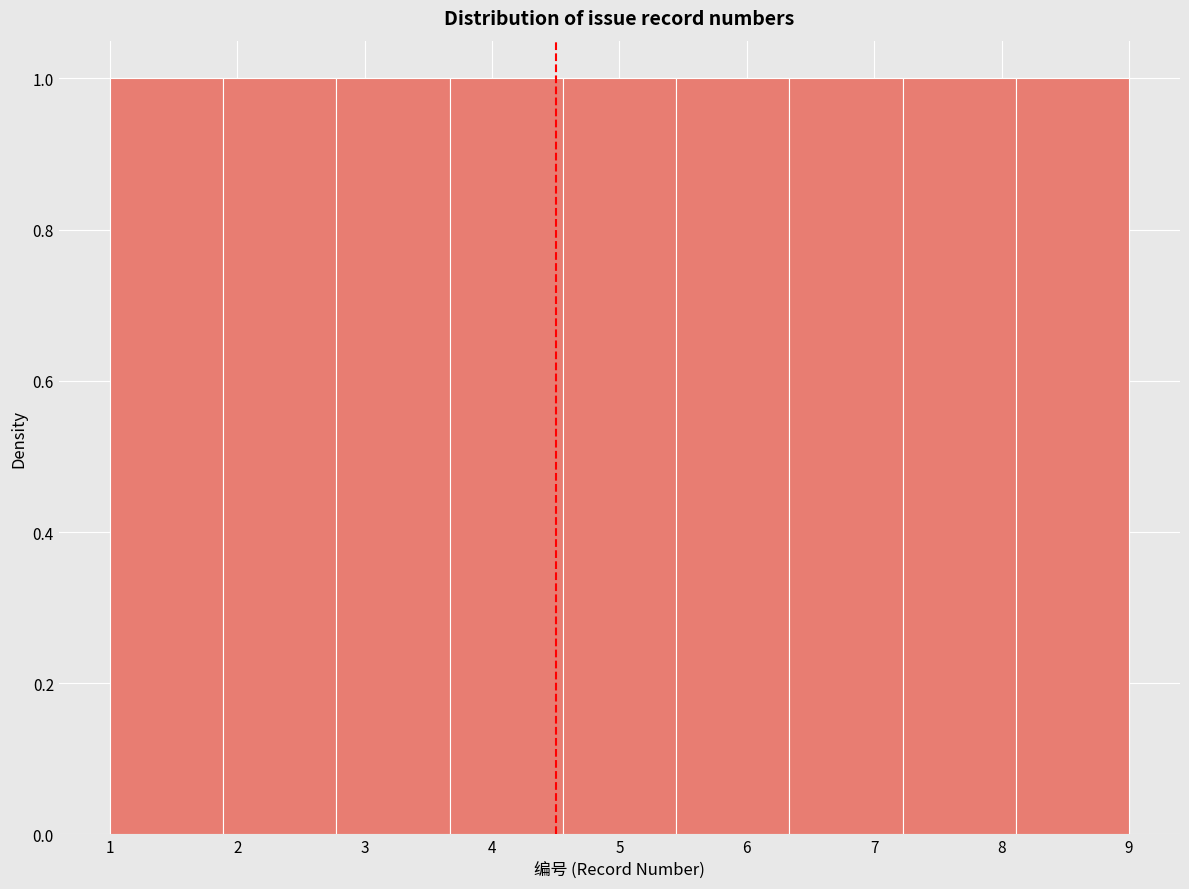

Reading left to right, list every bar in this chart as the range it spans on the x-axis followed by its height. Neither the bar edges nor the heights are printed on the chart, so give them approximately, as read against the axes.

1.0 to 1.9: 1
1.9 to 2.8: 1
2.8 to 3.7: 1
3.7 to 4.6: 1
4.6 to 5.4: 1
5.4 to 6.3: 1
6.3 to 7.2: 1
7.2 to 8.1: 1
8.1 to 9.0: 1